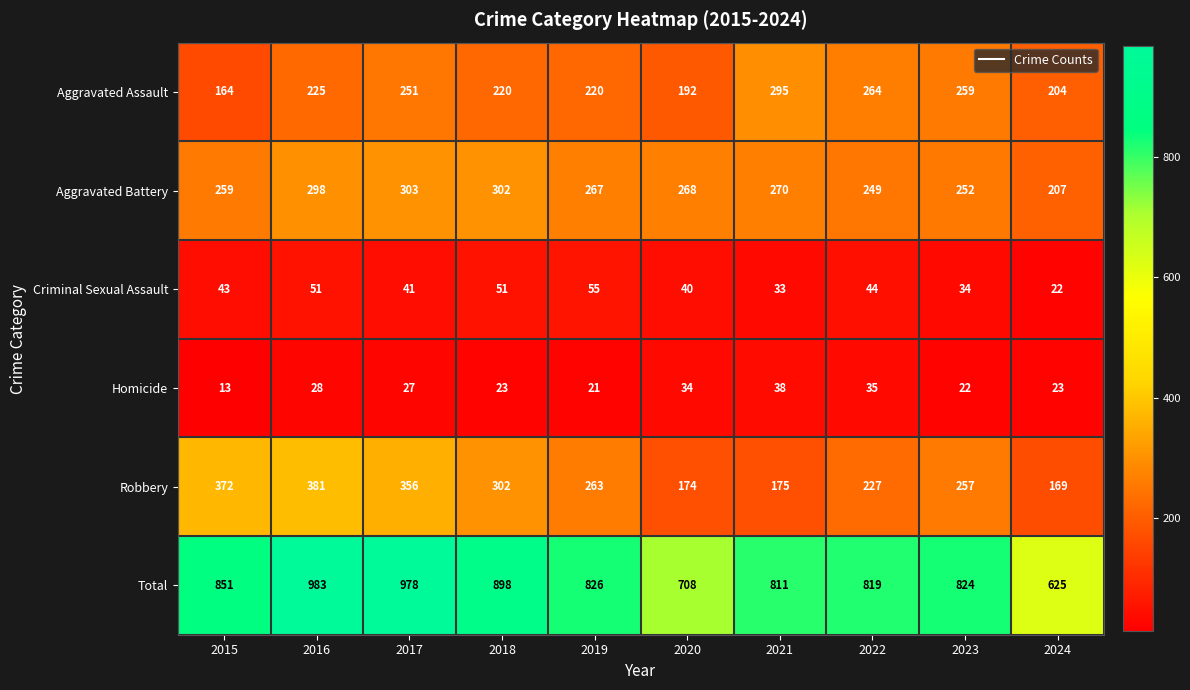

Where is Total nearest to the value 804?

2021